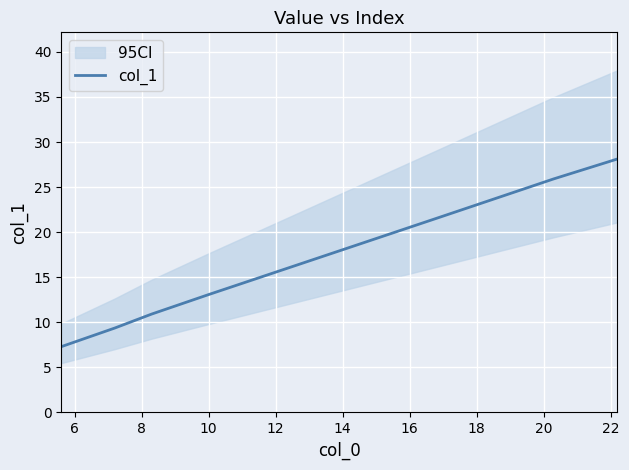

How many lines are shown in the chart?

1